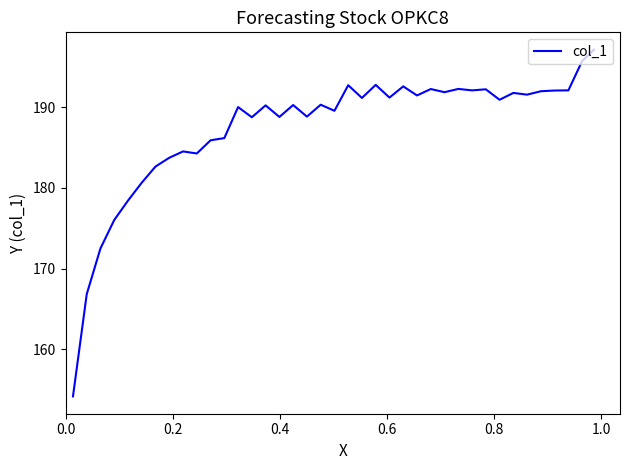

Is this an area chart (filled region under the line)?

No